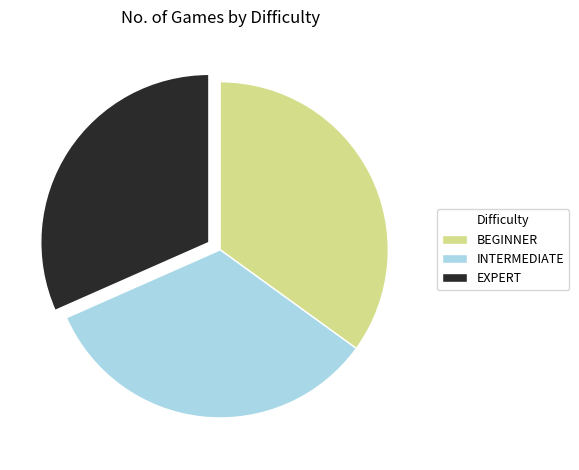

Which has a higher value, BEGINNER or INTERMEDIATE?

BEGINNER